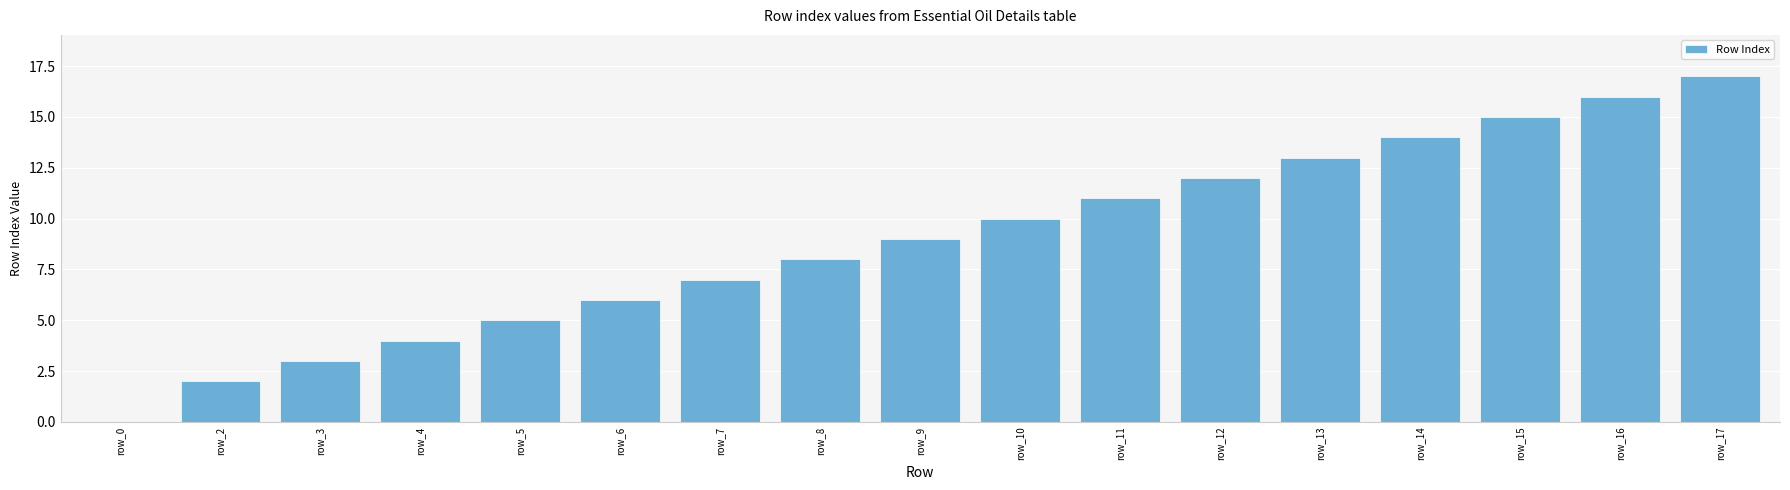

The value at row_7 is 7. True or false?

True